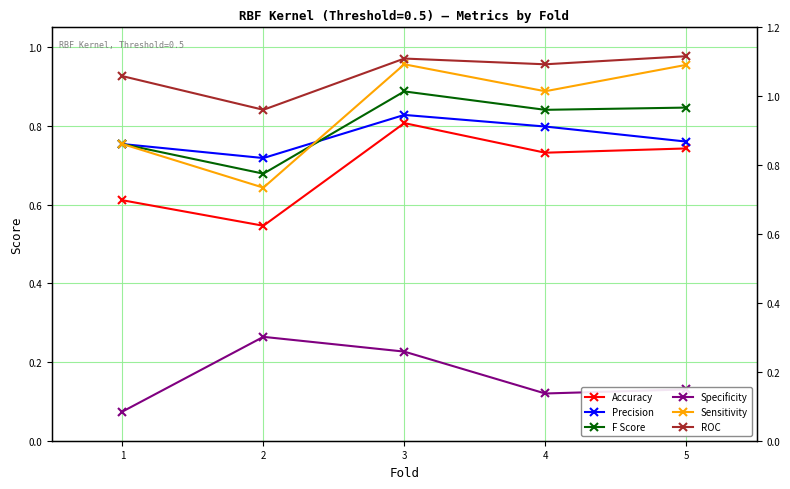

True or false: Specificity and F Score cross at least once.

False